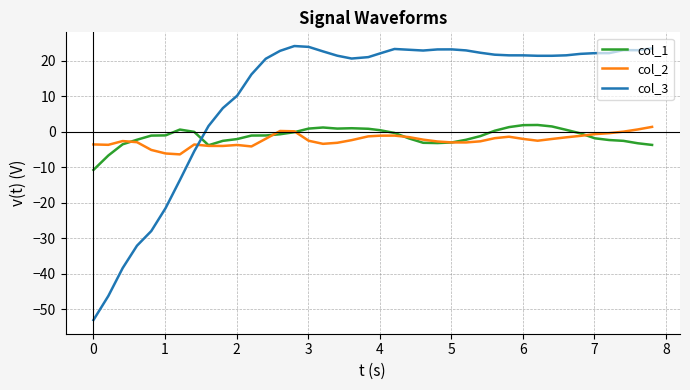

Does the chart display data point markers on the line(s)?

No